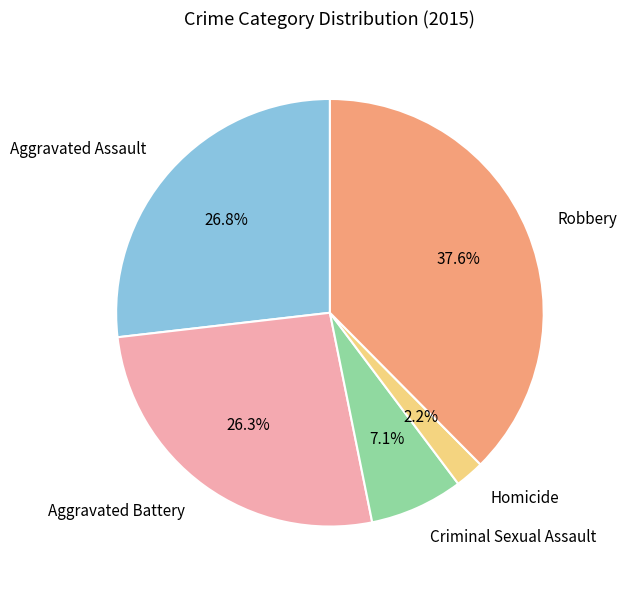

Does Criminal Sexual Assault account for over 50% of the chart?

No